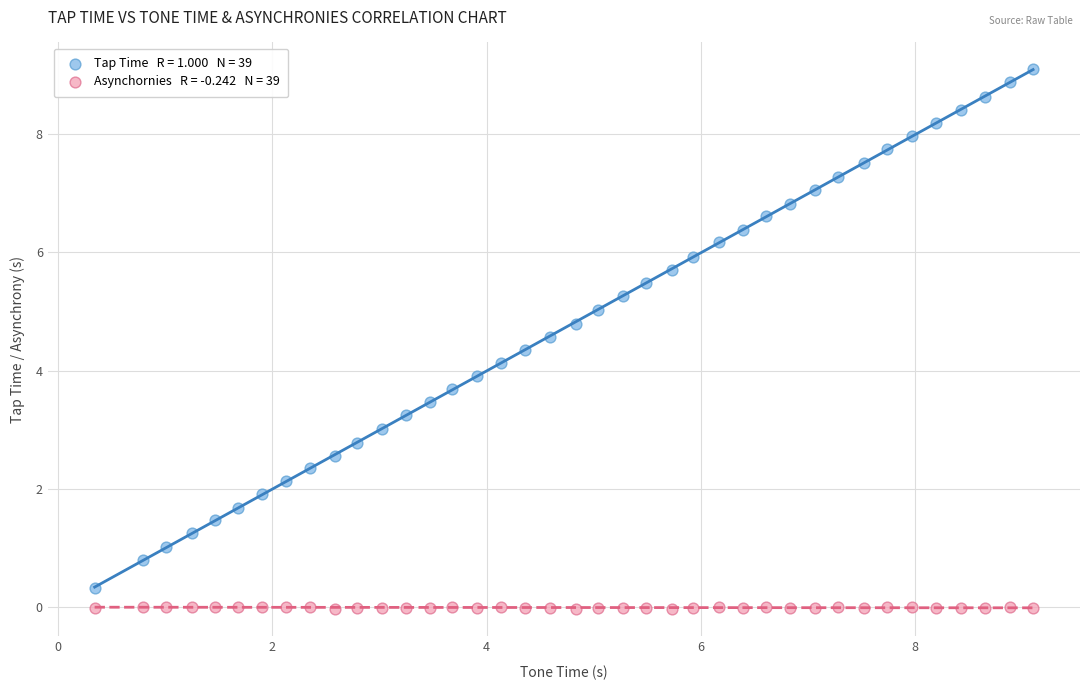

Across all data points, what is the range of Y values (max minus min)?

9.1